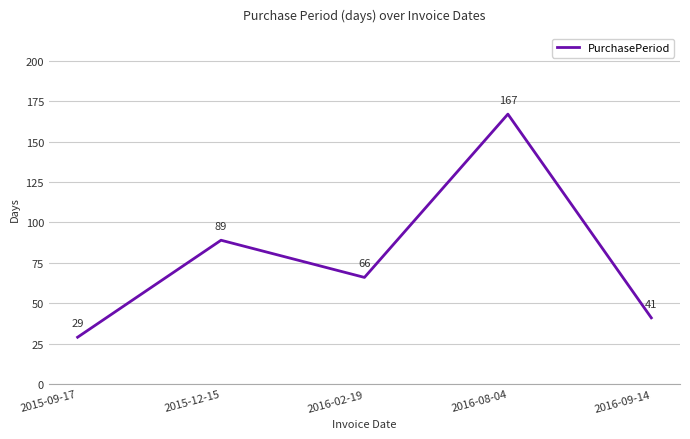

The chart shows a value of 89 at 2015-12-15. True or false?

True